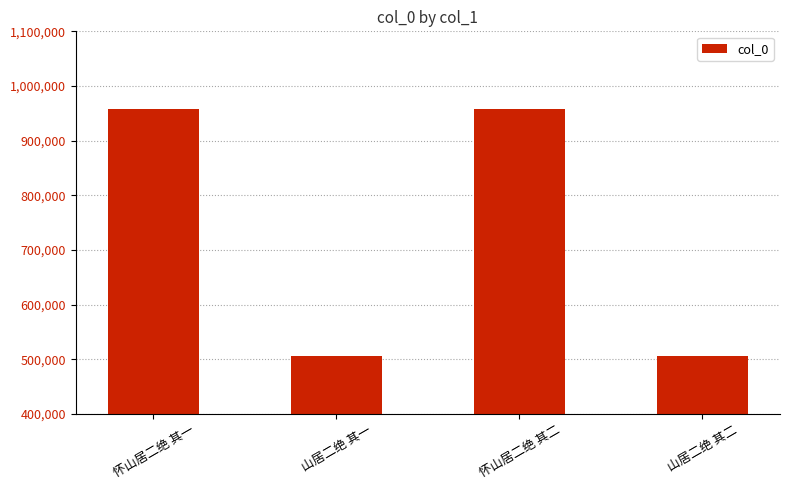

The value at 山居二绝 其一 is 505100. True or false?

True